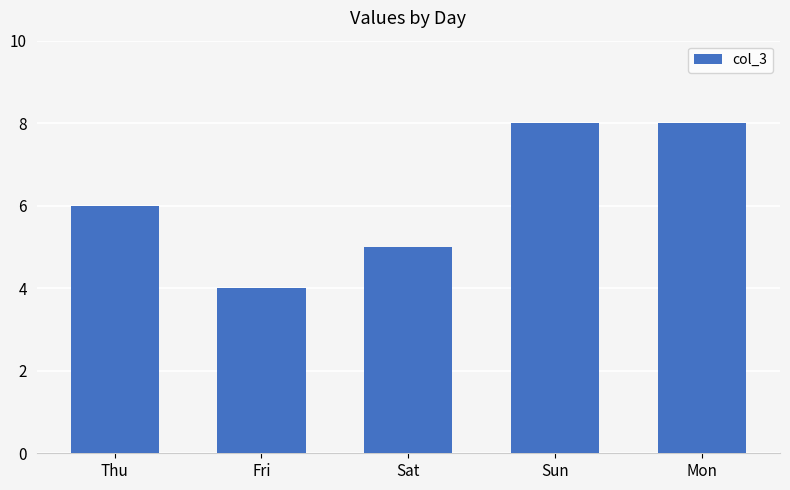

What is the difference between the values at Thu and Mon?

2